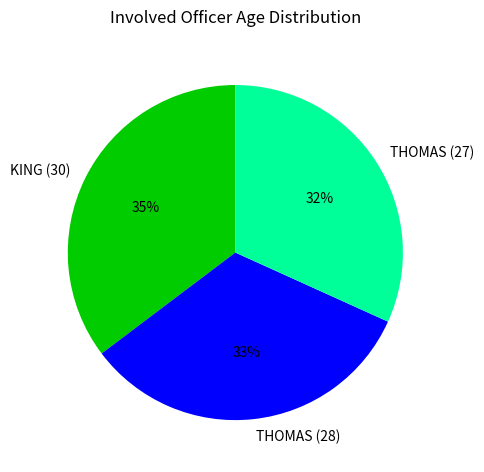

Which has a higher value, THOMAS (27) or KING (30)?

KING (30)